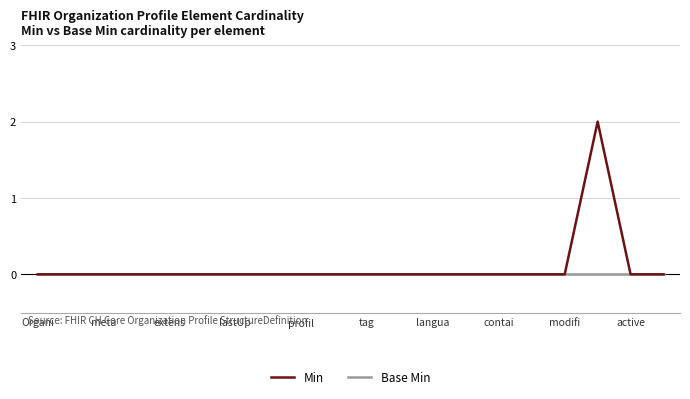

Which series has the largest range (max minus min)?

Min